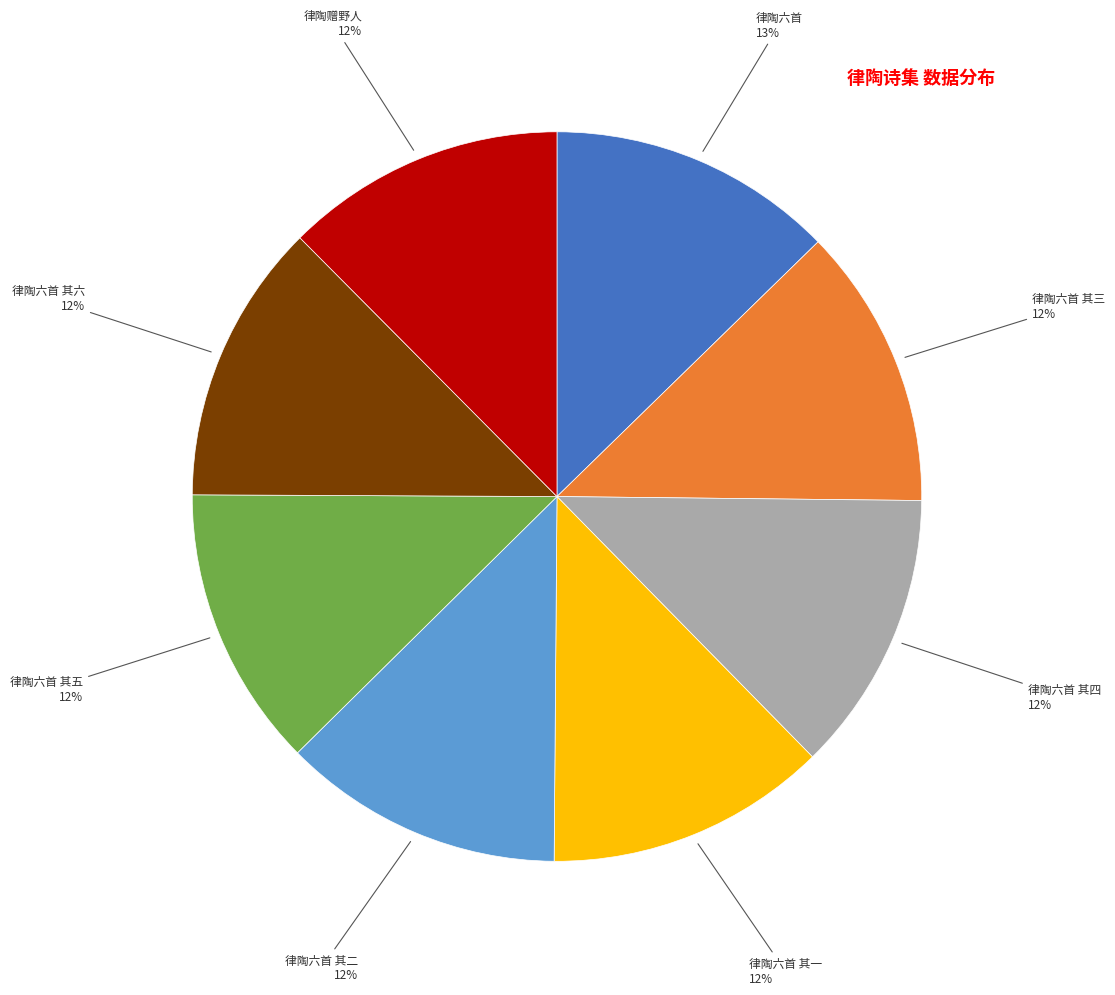

To the nearest percent, what is the average slice percentage?

12%